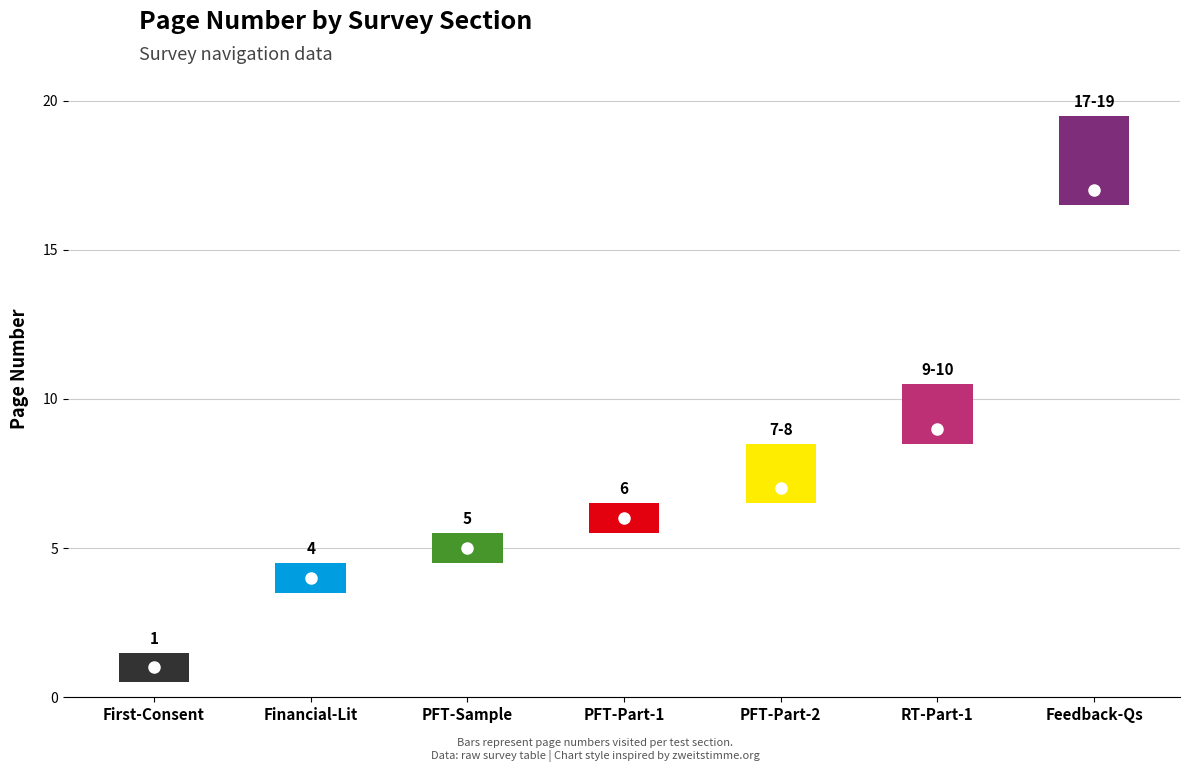

What is the approximate value at /paper-folding-test-part-2, to the nearest 10?

10